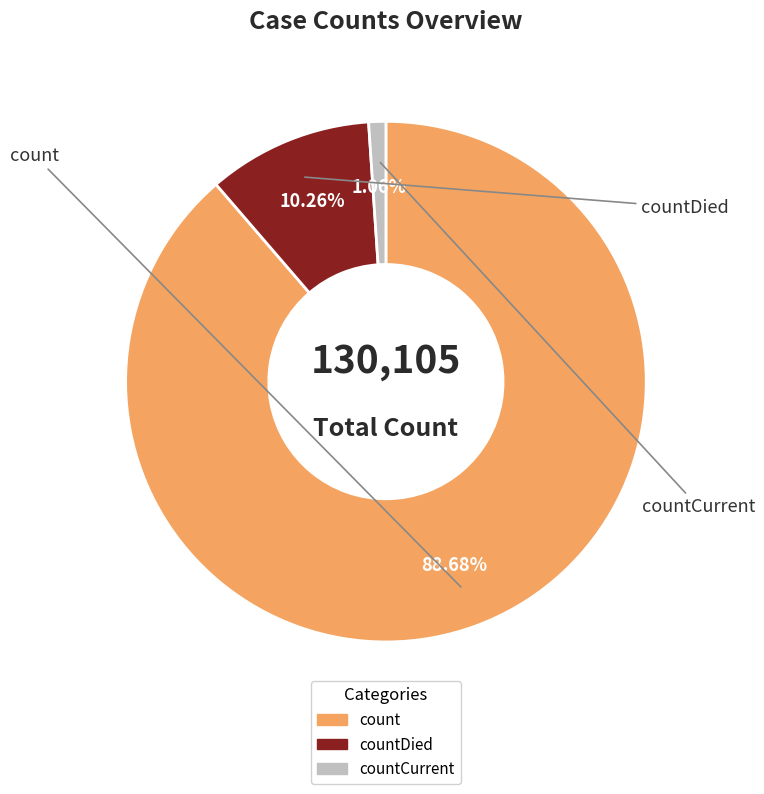

Count the number of slices in the pie.

3